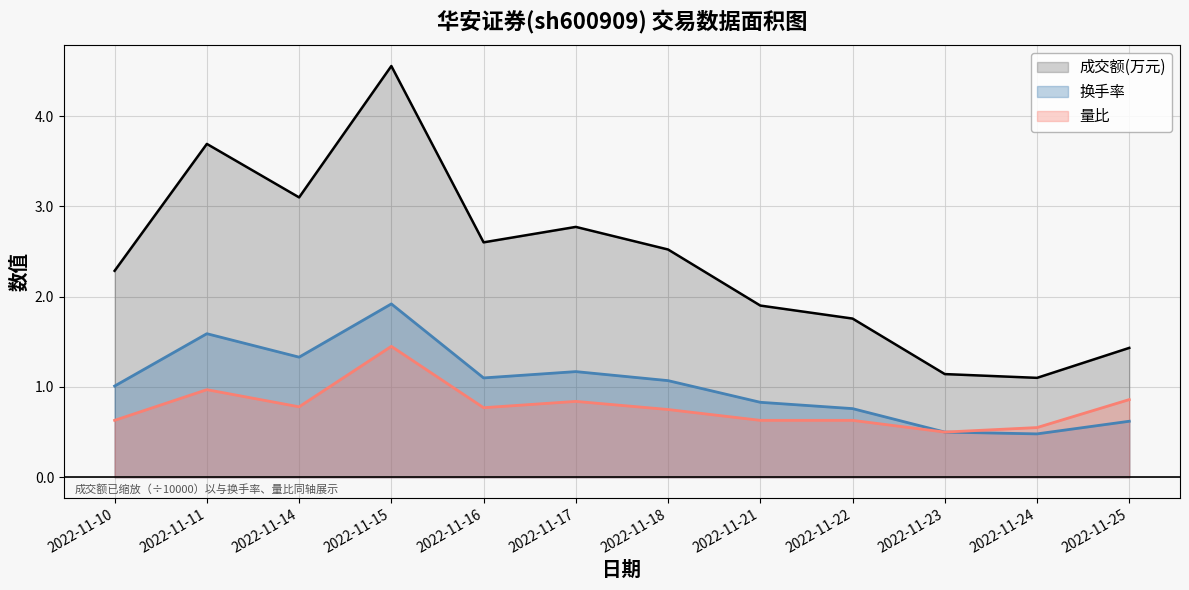

What is the difference between the second highest and minimum values in the 量比 series?

0.5